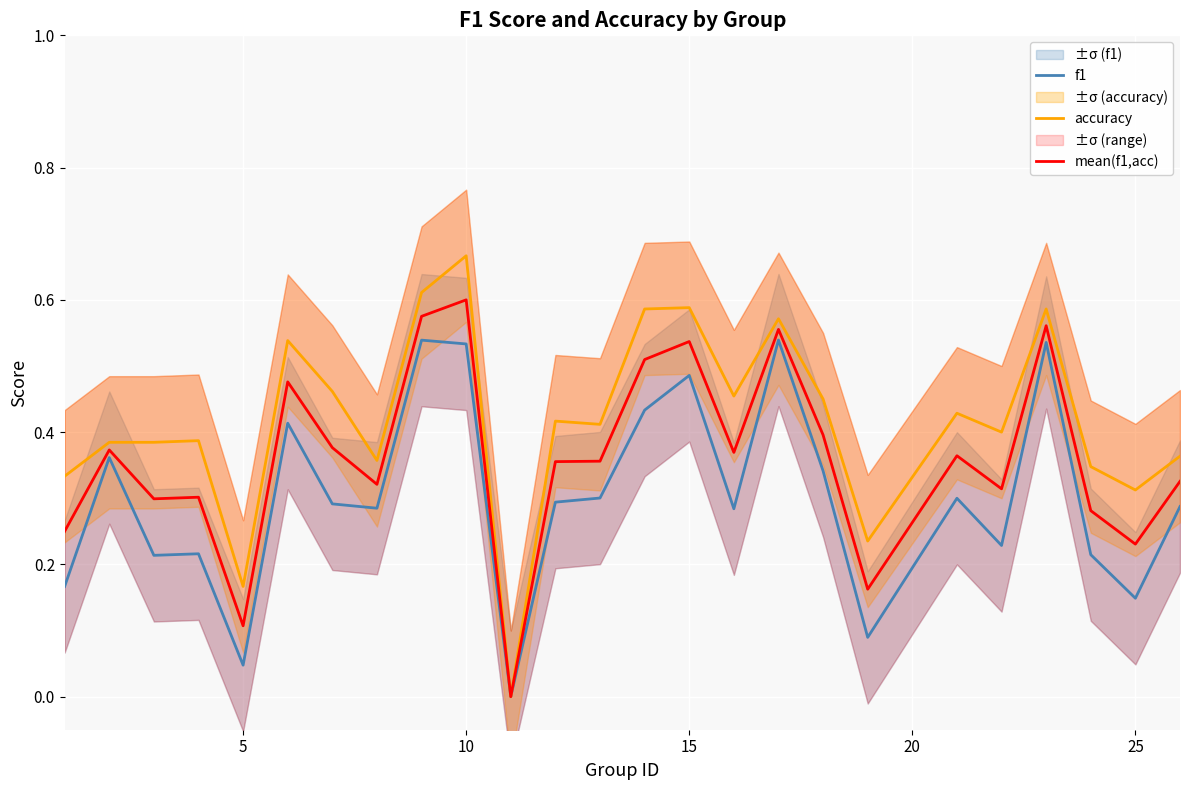

How many positive values does the f1 series have?

24